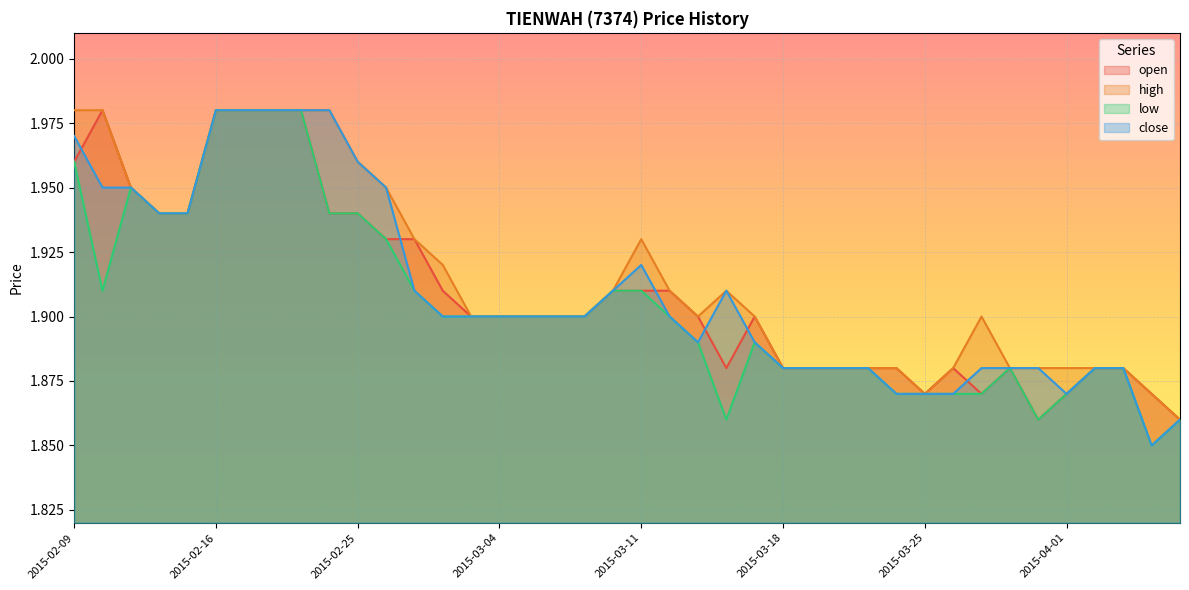

At how many categories does at least one series exceed 1?

40